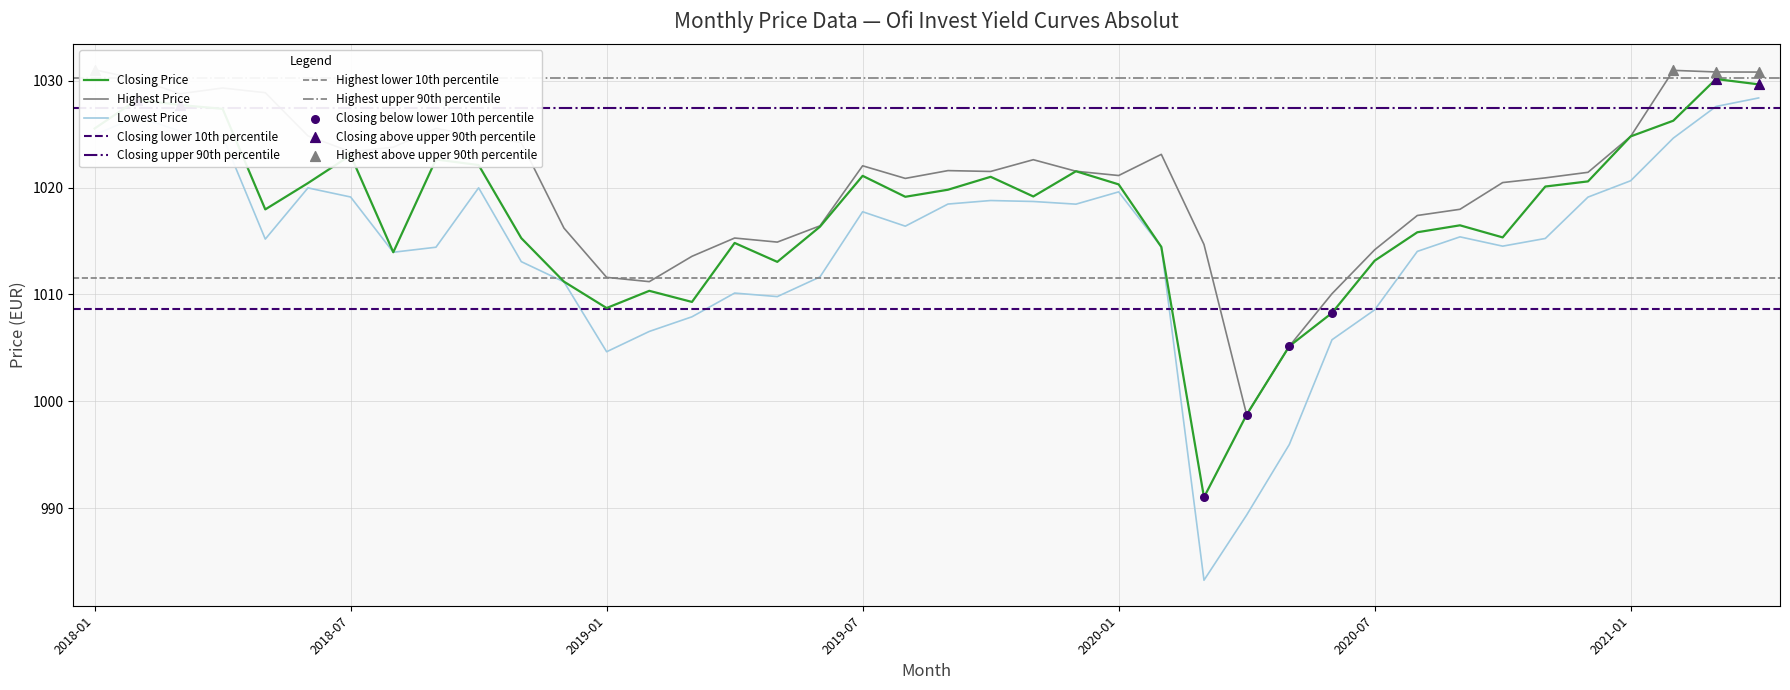

What is the highest value of the Closing Price series?

1030.2